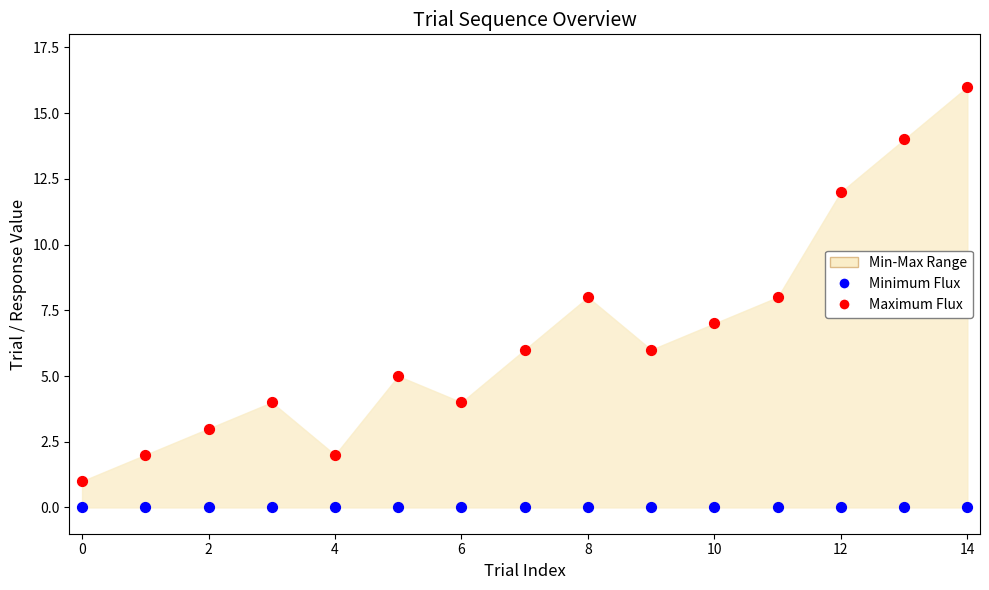

Which series reaches the minimum Y coordinate?

Minimum Flux